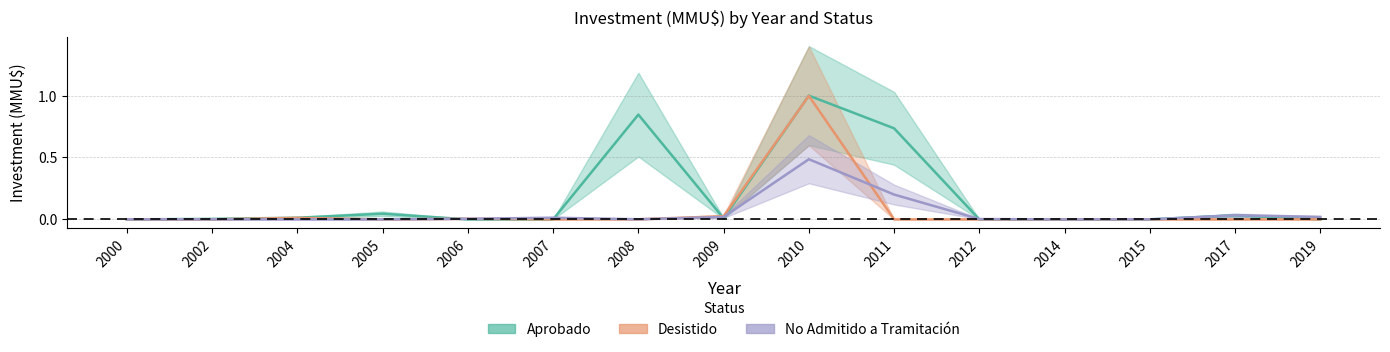

True or false: No Admitido a Tramitación has more than 1 interior local peaks.

True